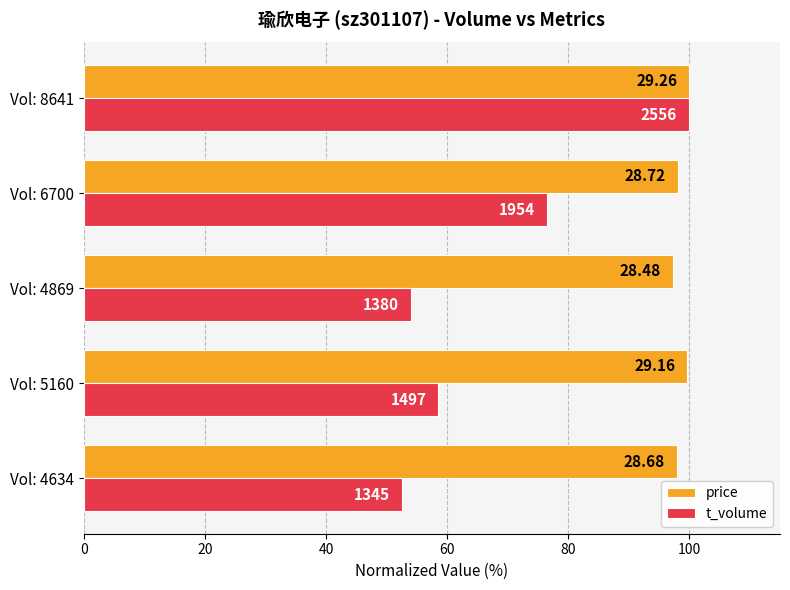

What is the highest value of the price series?

100.0